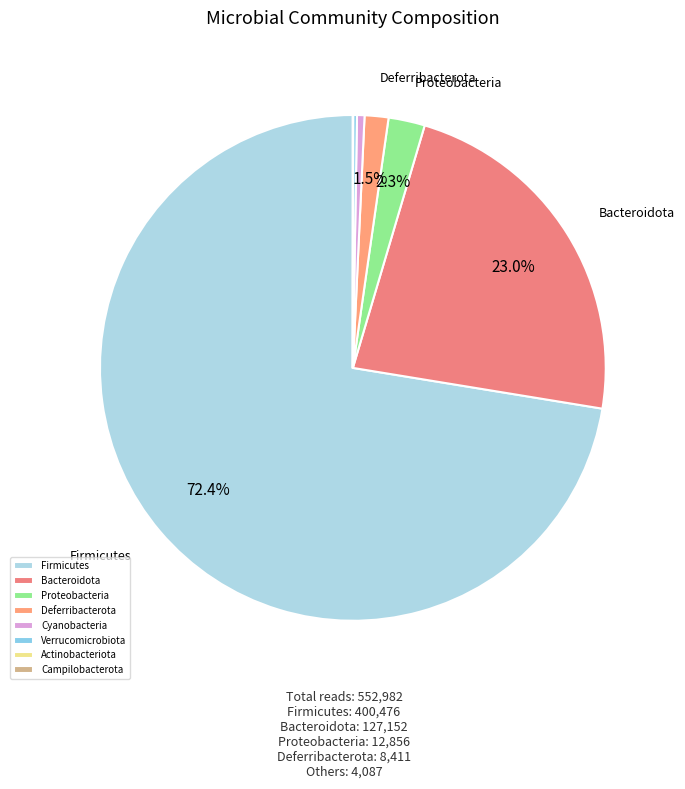

What percentage is NOT represented by Firmicutes?

27.6%